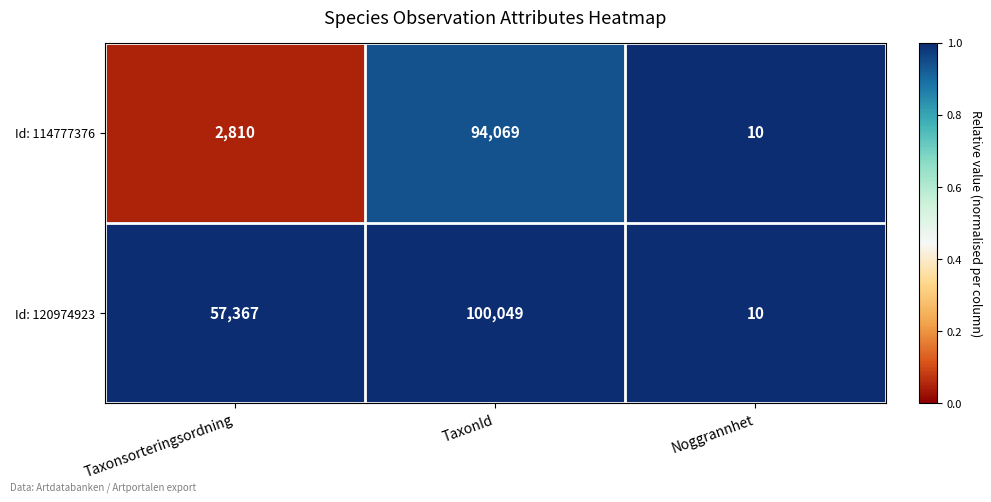

Rank the series by their average value, from highest to lowest.

Id: 120974923, Id: 114777376